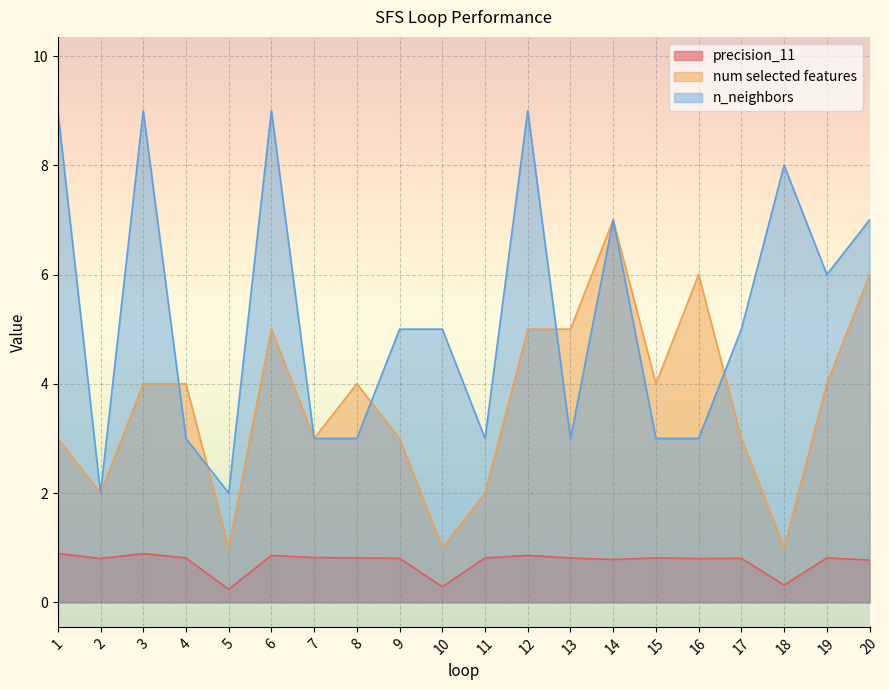

What is the spread (max minus min) of values at 13?

4.2